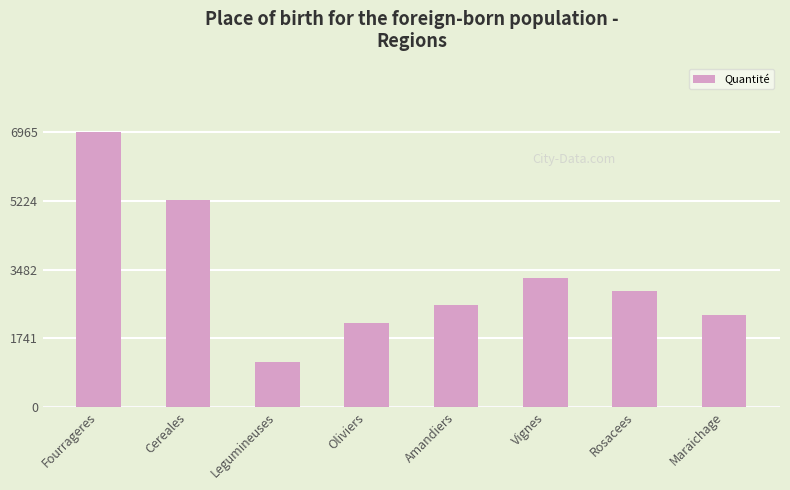

How many data points are above 2938?

4